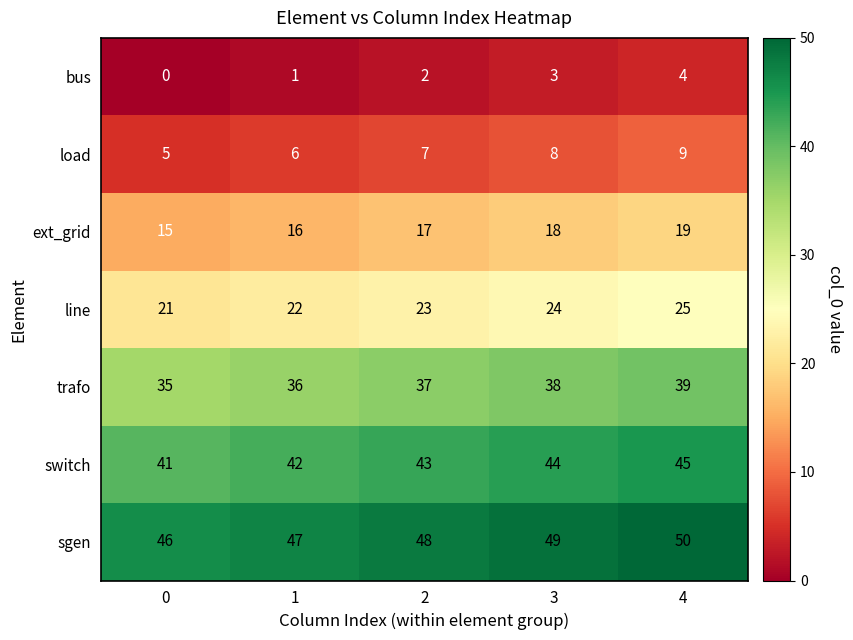

What is the average value of the trafo series?

37